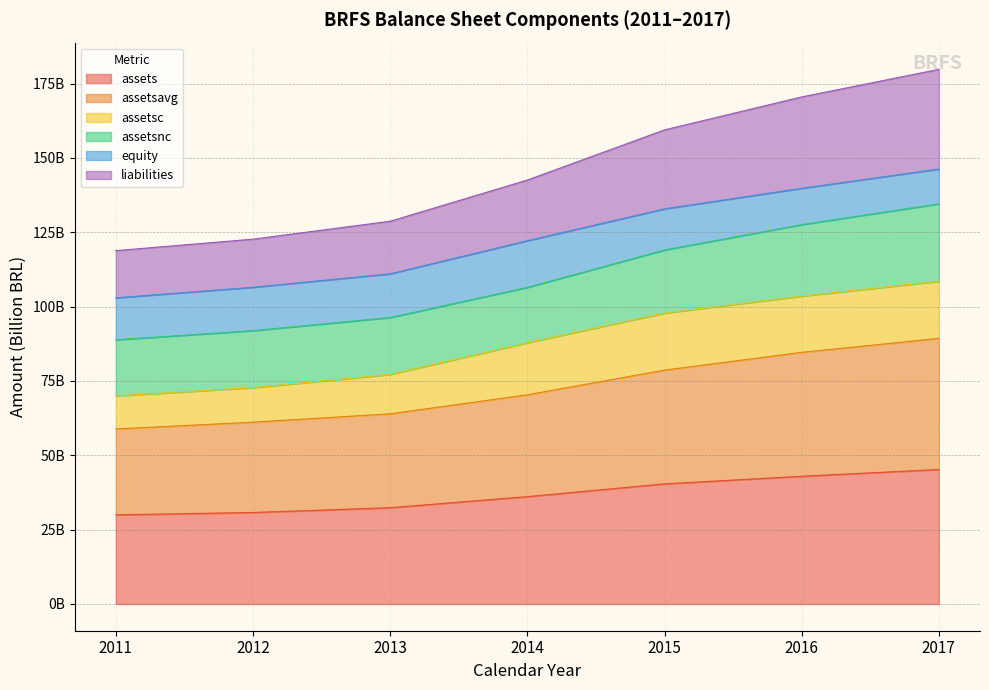

True or false: assetsavg has more than 1 points higher than both neighbors.

False